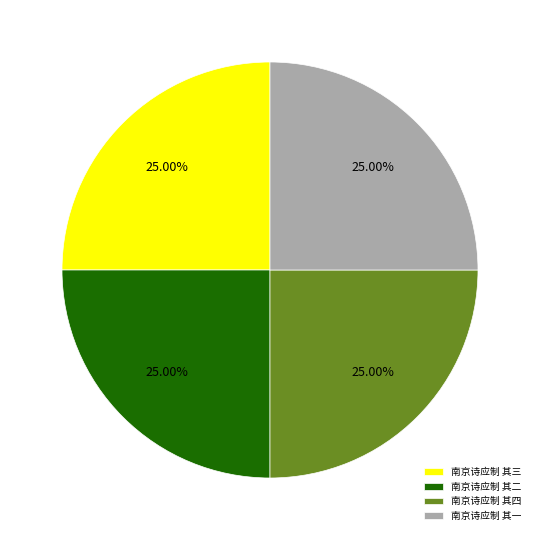

Does any single category account for the majority?

No